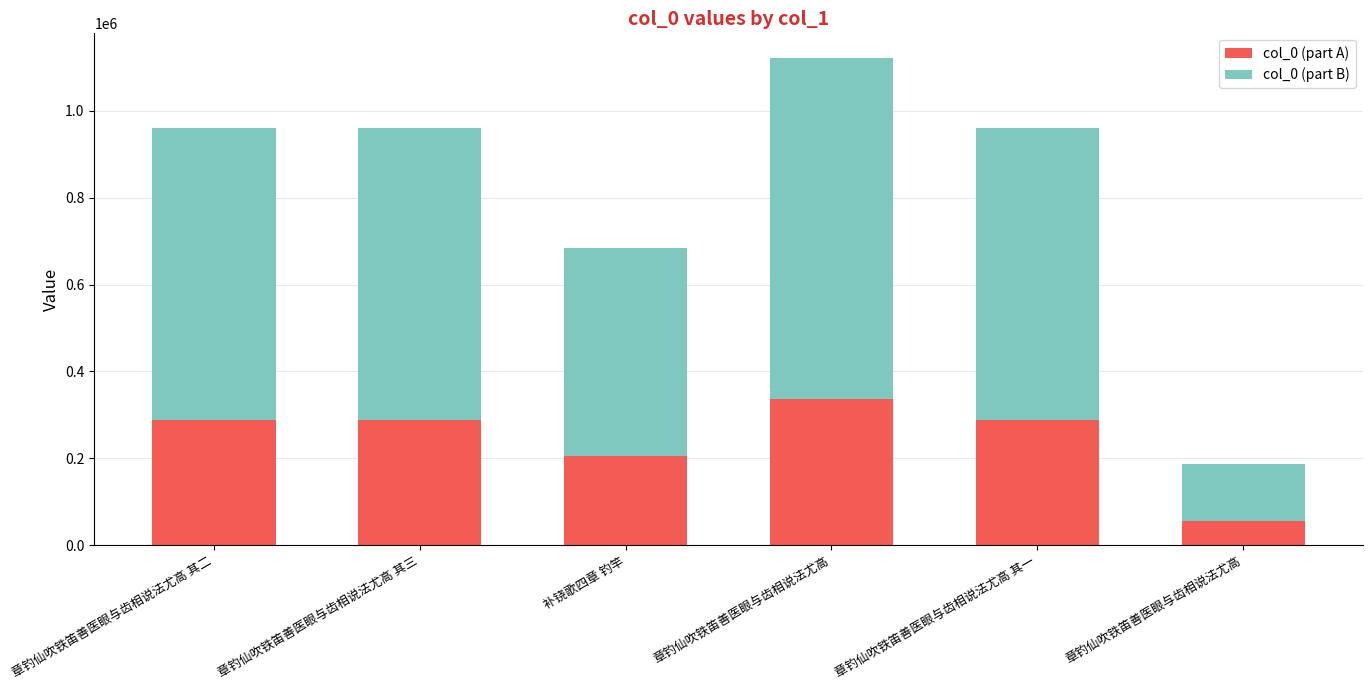

What are all the series names shown in the legend?

col_0 (part A), col_0 (part B)